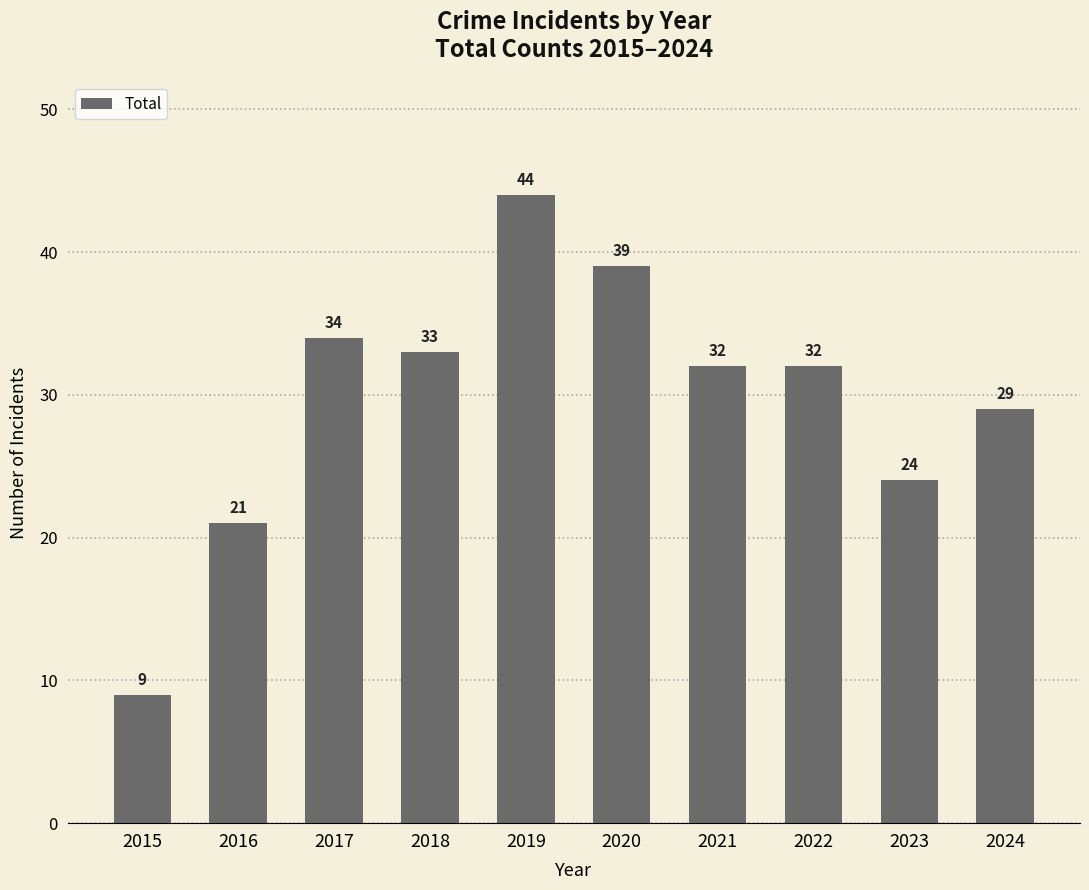

What is the difference between the second highest and minimum values?

30